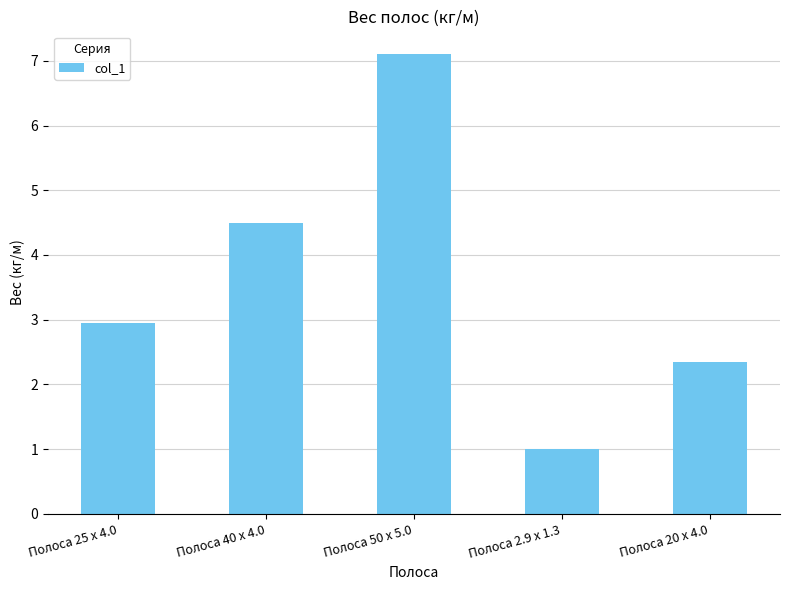

True or false: the data shows 3.0 at Полоса 25 x 4.0.

True